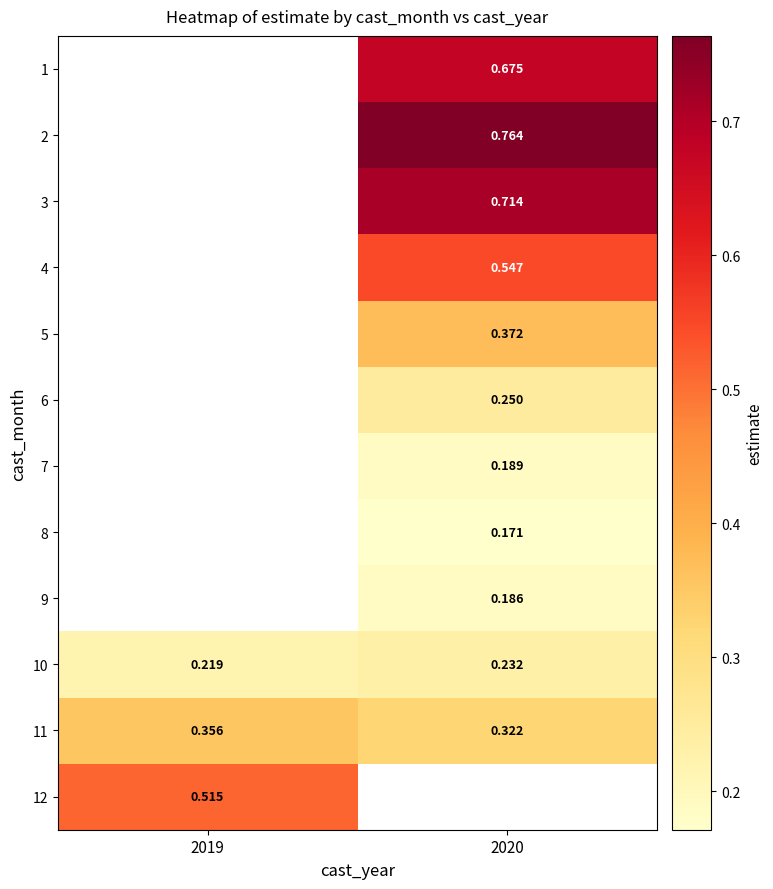

How many data points does each series have?

2